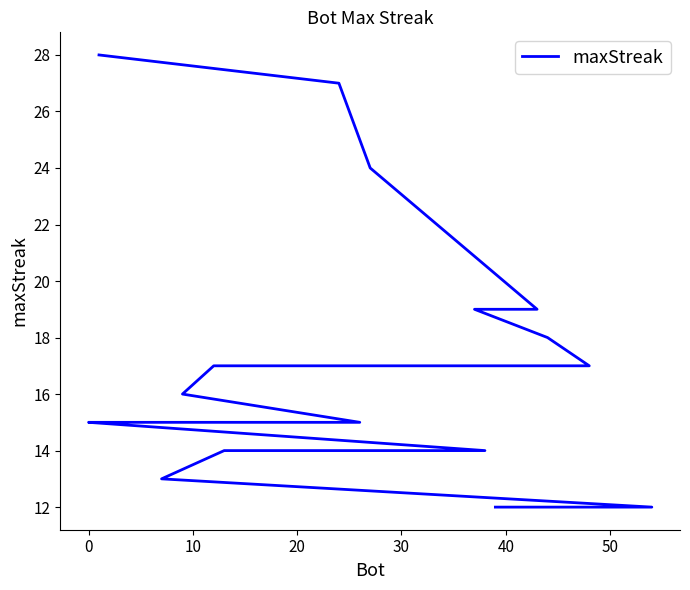

True or false: the data shows 19 at 18.

False